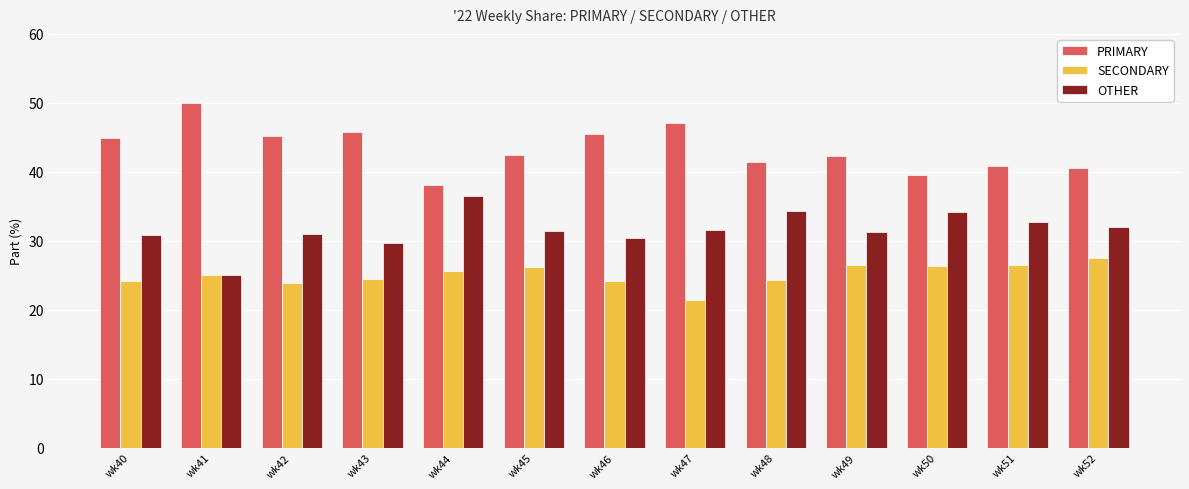

The value of OTHER at wk41 is 25.0. True or false?

True